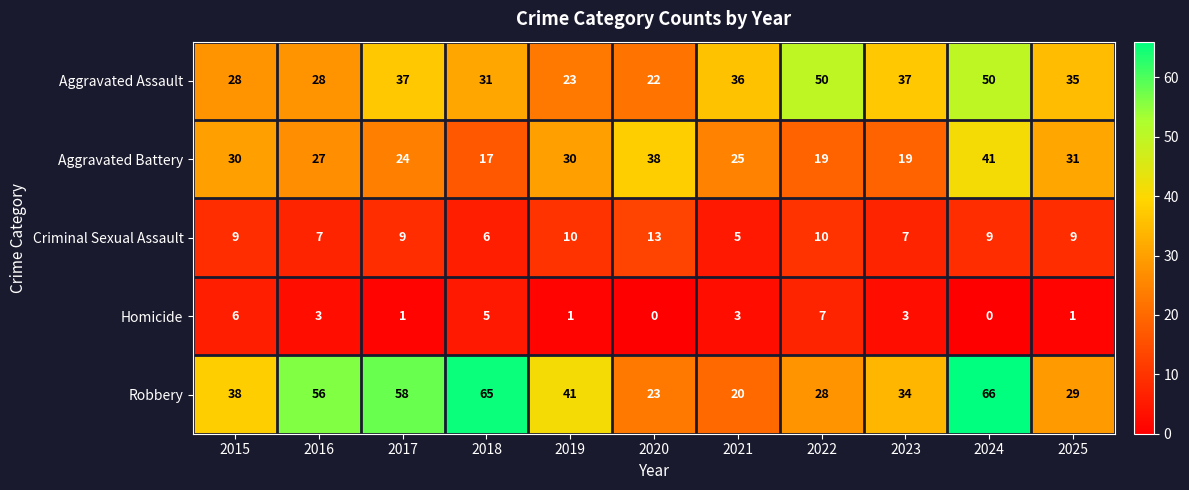

How many values in the Criminal Sexual Assault series are below 9?

4